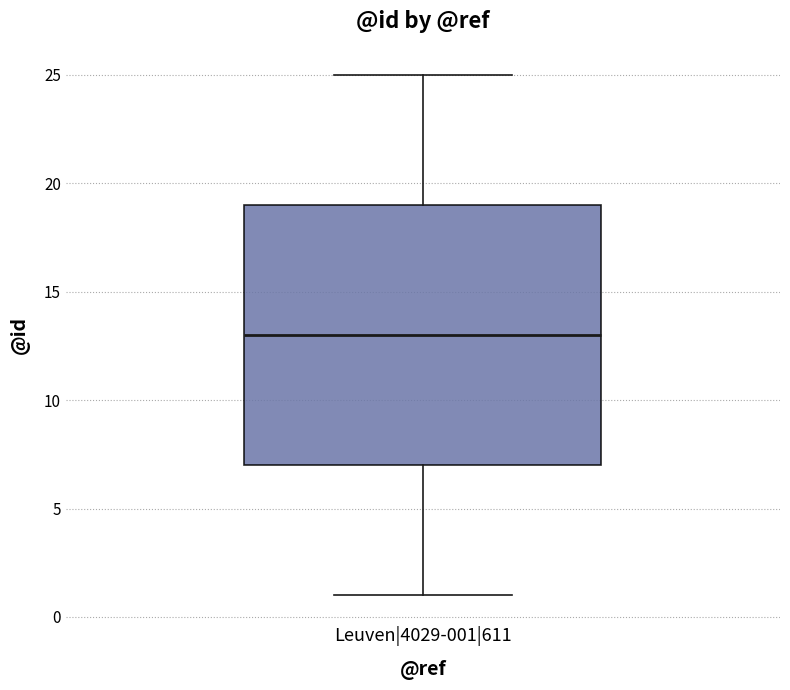

Read this box plot against the y-axis: the position of the median line, the range covered by the box, and the ends of both whiskers. The values are not printed on the chart, so give them approximately, as read against the axis.

median 13, box 7 to 19, whiskers 1 to 25